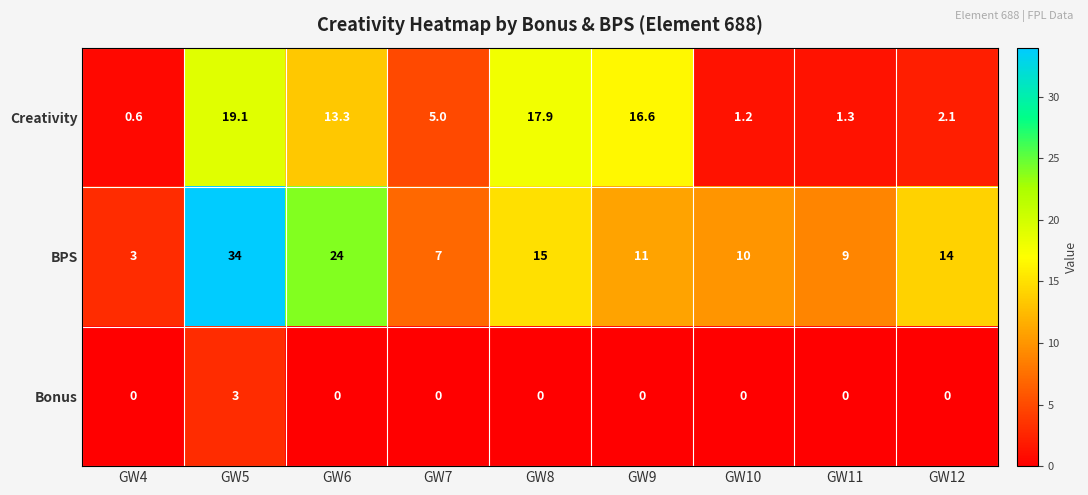

At which category does the chart reach its peak across all series?

GW5